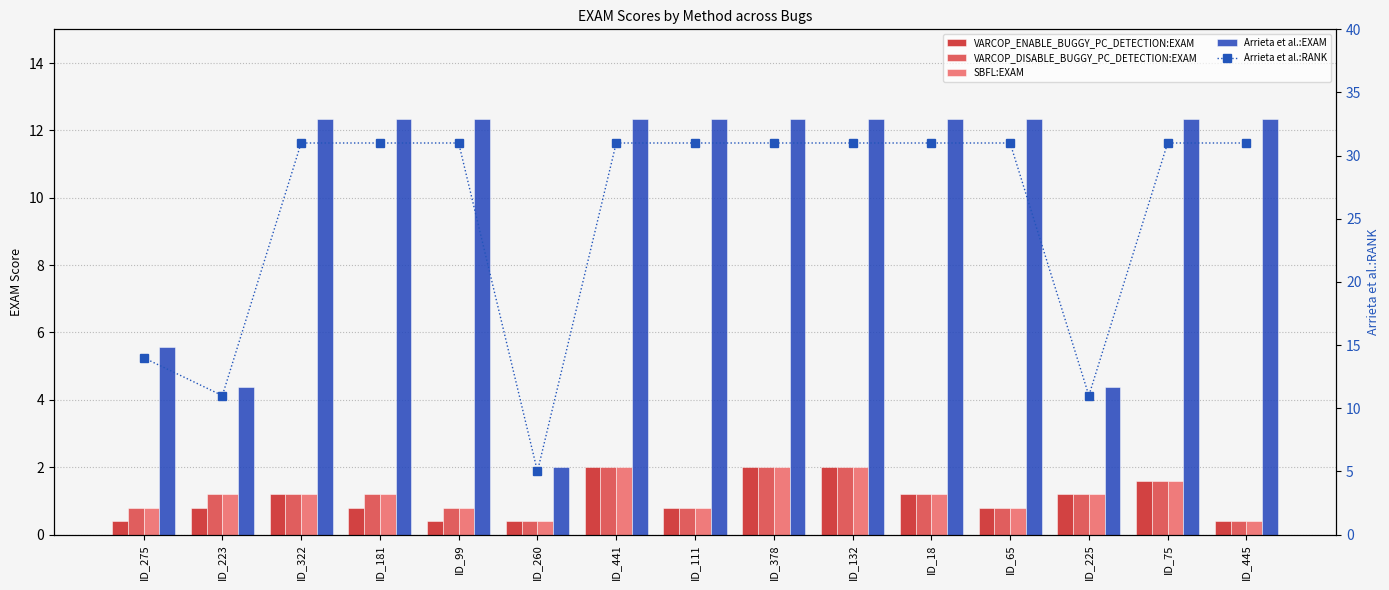

Is it true that VARCOP_DISABLE_BUGGY_PC_DETECTION:EXAM equals 1.2 at ID_181?

True